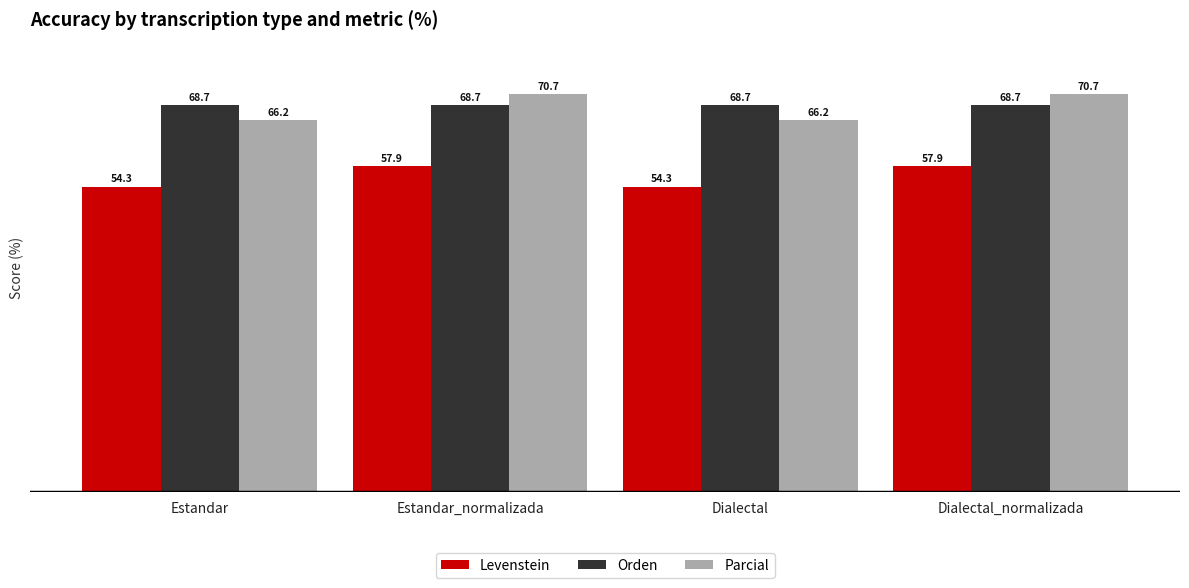

What is the difference between the highest and lowest values at Dialectal_normalizada?

12.8